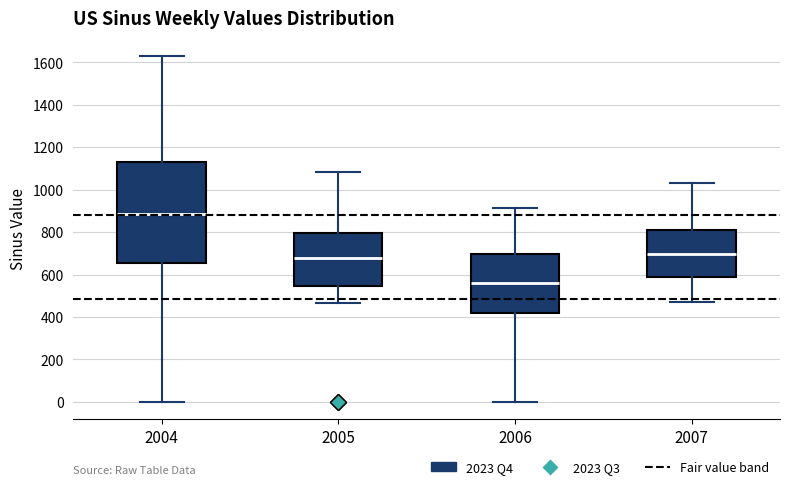

Which box has the lowest median line?

2006